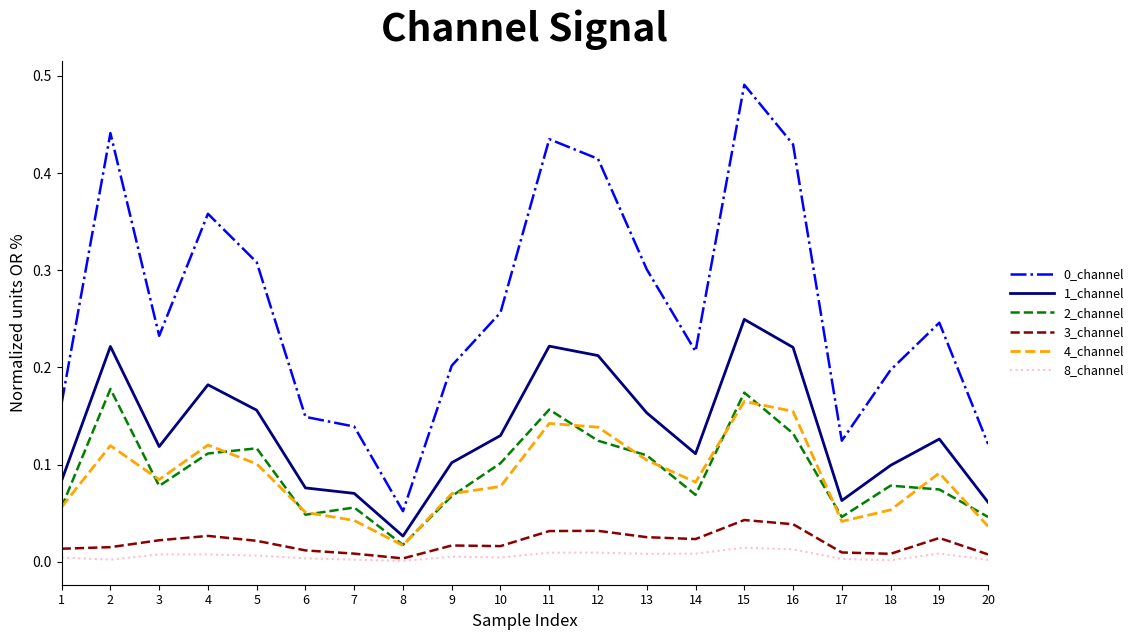

Is the value of 4_channel at 17 greater than the value of 0_channel at 3?

No